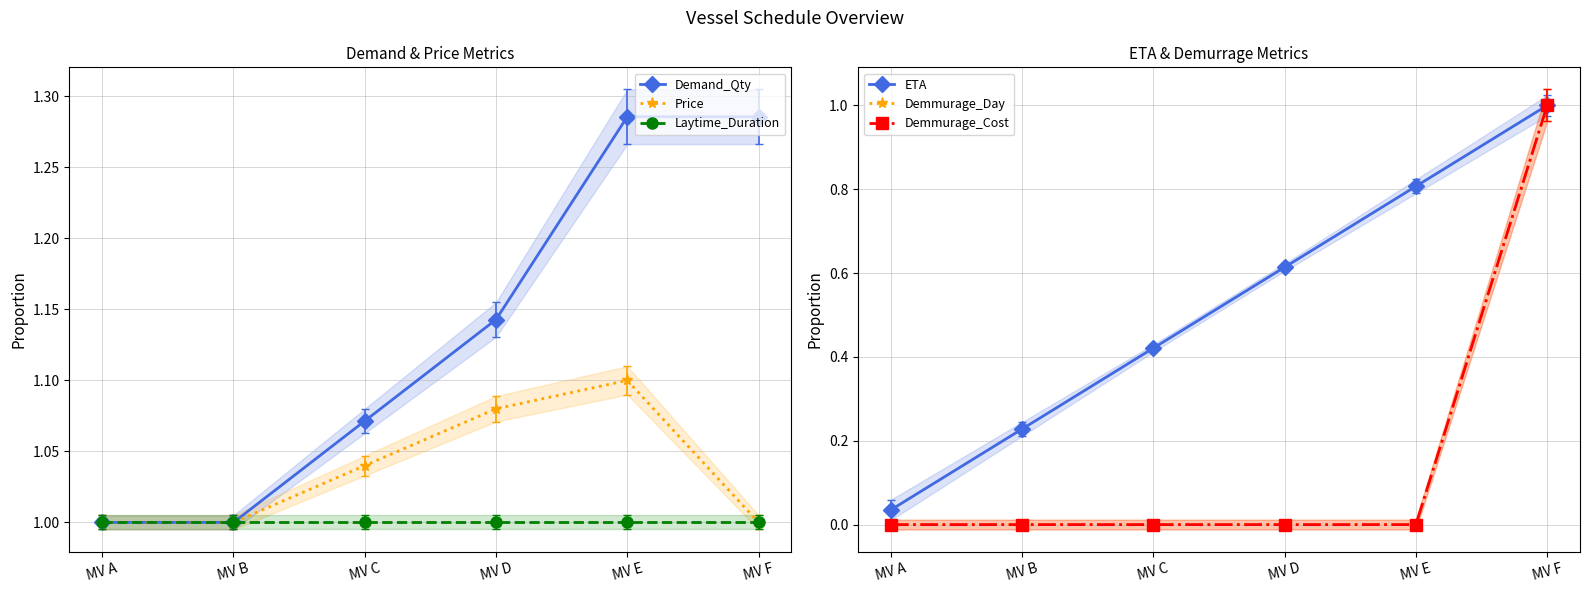

What is the highest value of the Demmurage_Cost series?

1.0